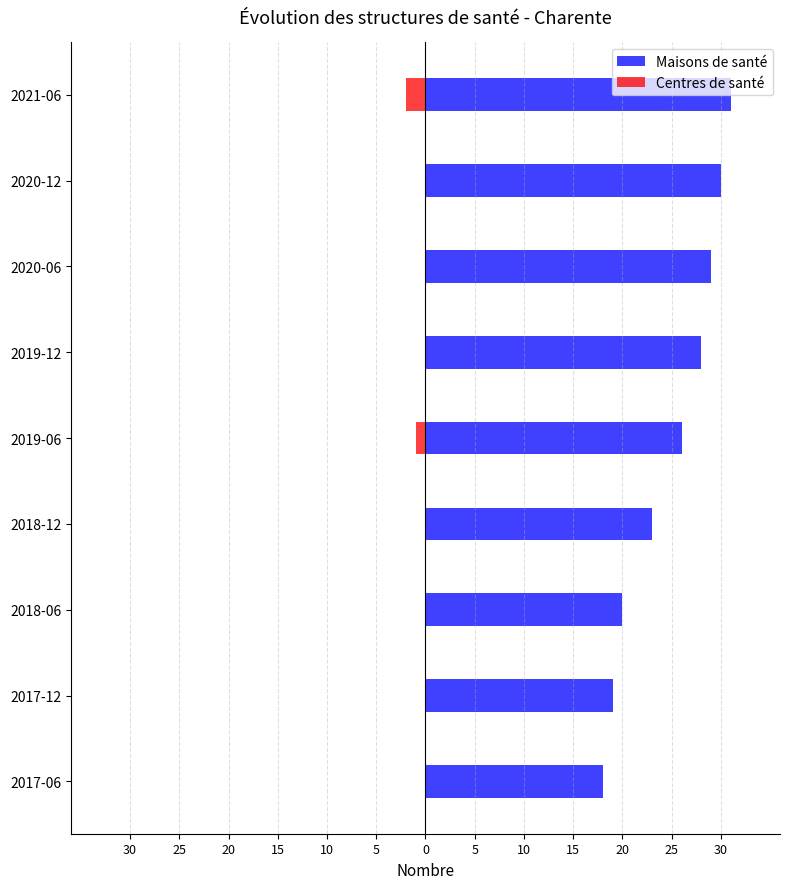

At how many categories does at least one series exceed 26?

4